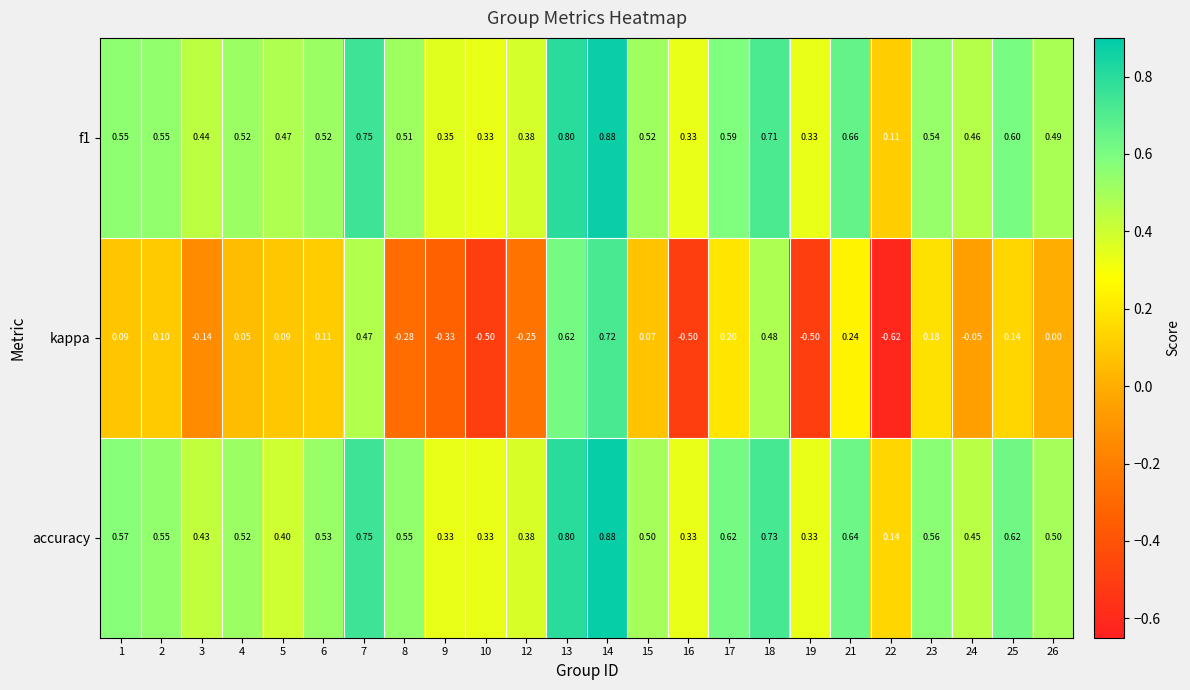

Which series has the largest total across all categories?

accuracy